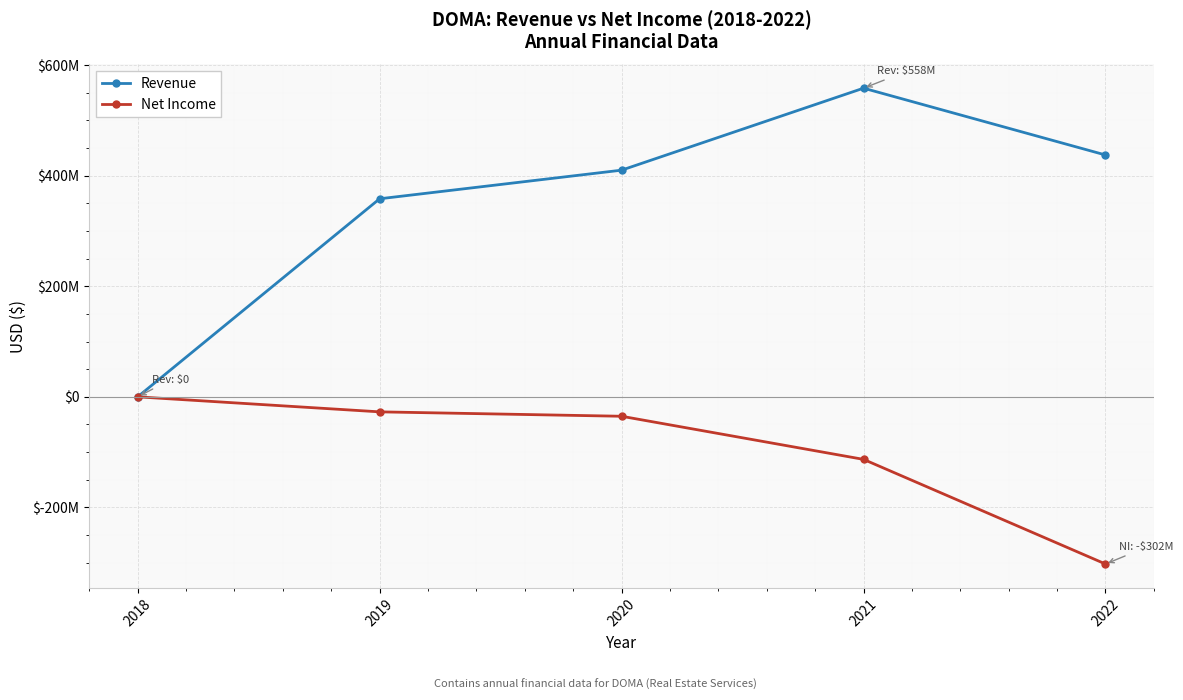

The Revenue series shows 759064135 at 2021. True or false?

False